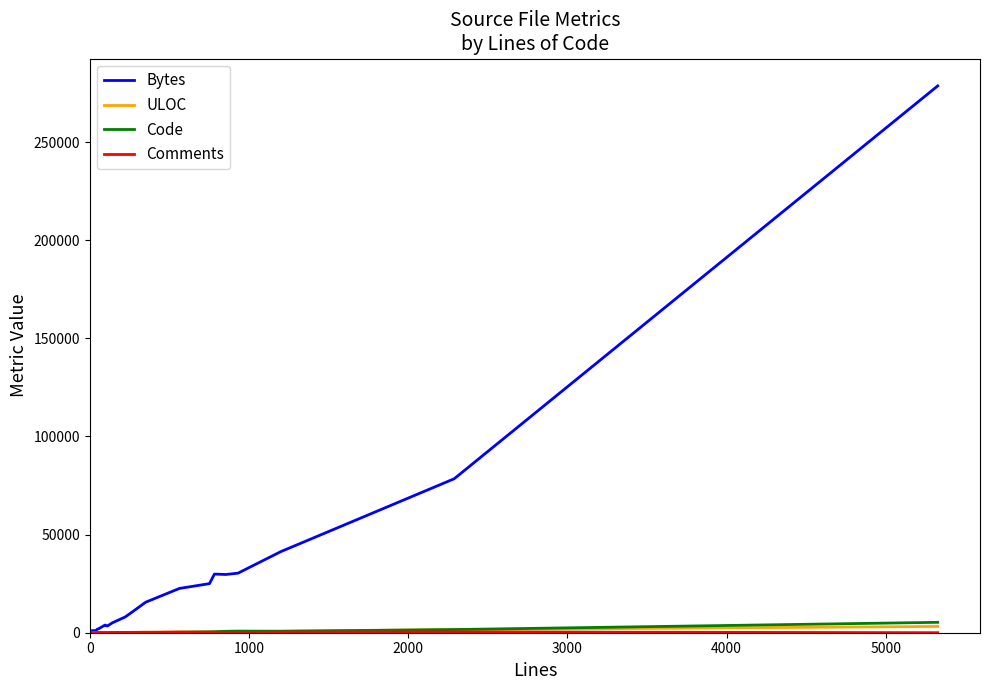

Which series has the widest spread of values?

Bytes